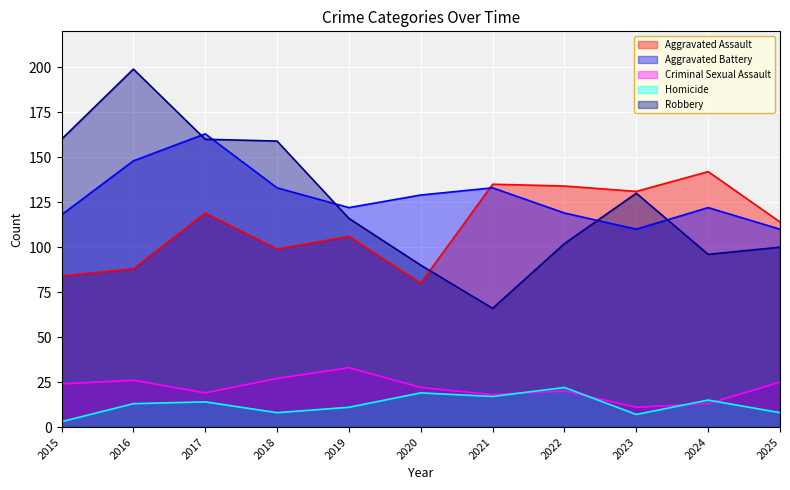

Which has a higher value, 2022 or 2025?

2022